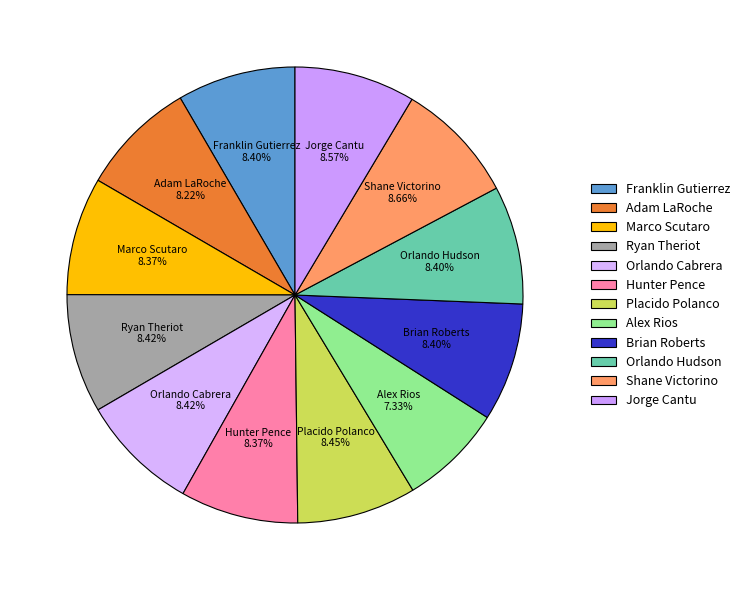

To the nearest percent, what is the combined percentage of Ryan Theriot and Adam LaRoche?

17%